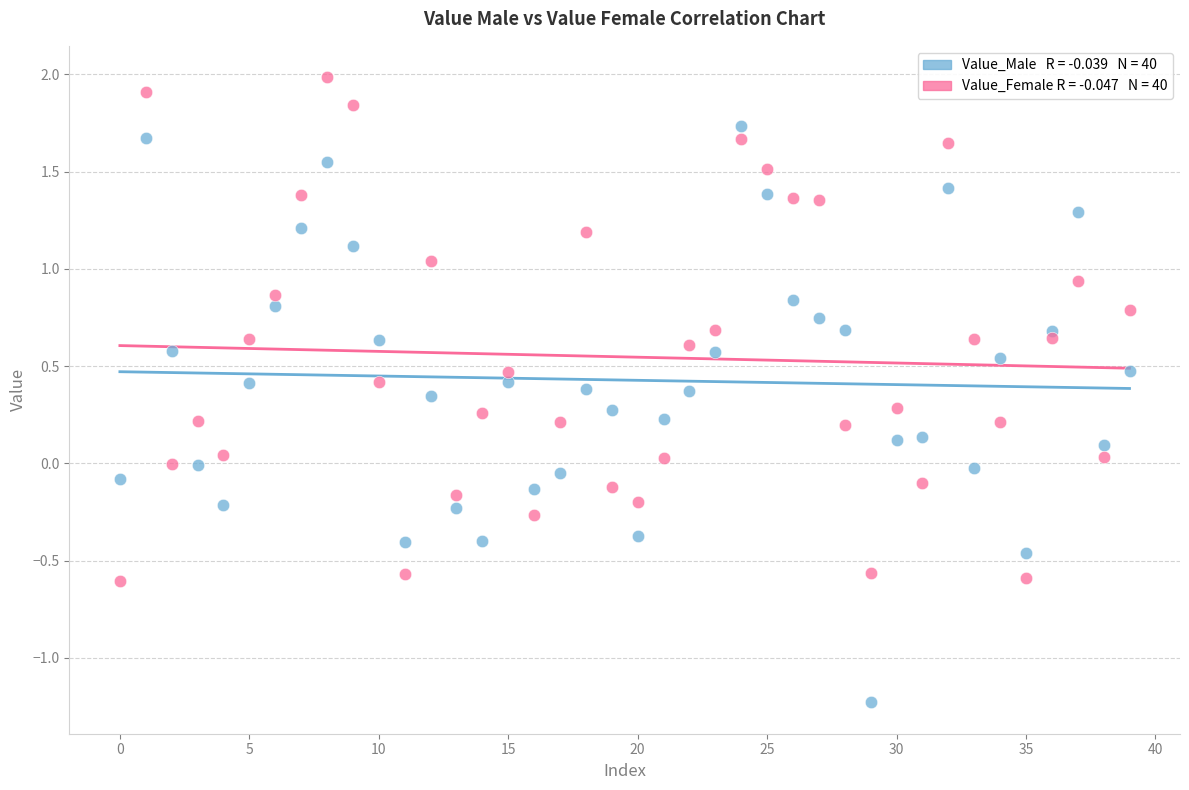

Across all data points, what is the range of Y values (max minus min)?

3.2